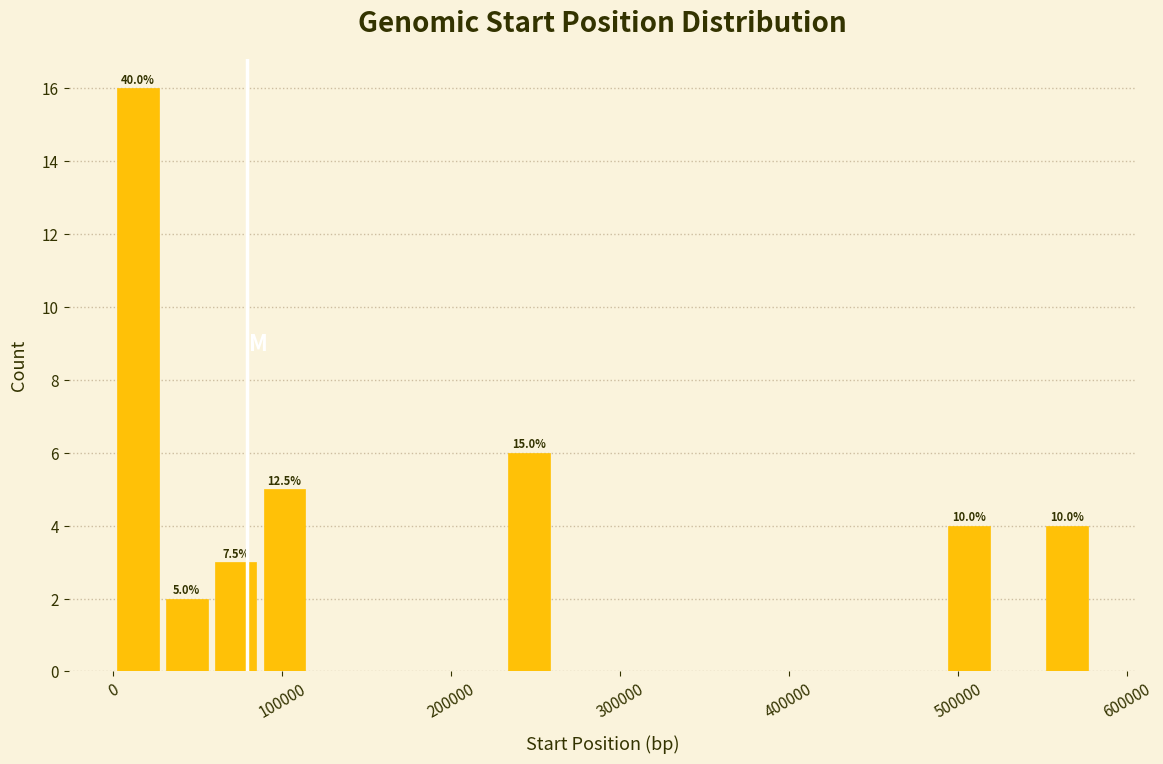

Around what value on the x-axis is the tallest bar? Give the approximate position of its centre, as read against the axis.

10000